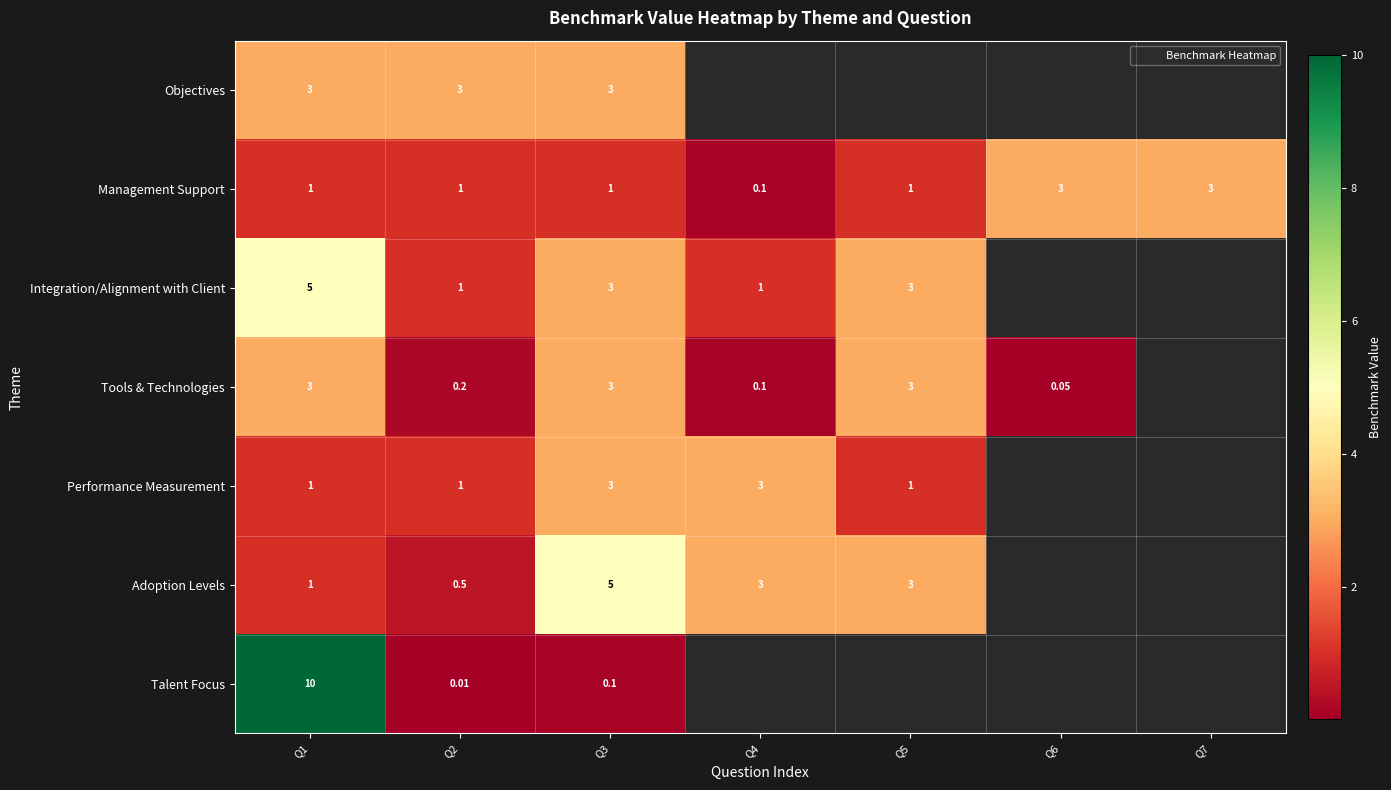

What is the approximate value of Management Support at Q6?

3.0